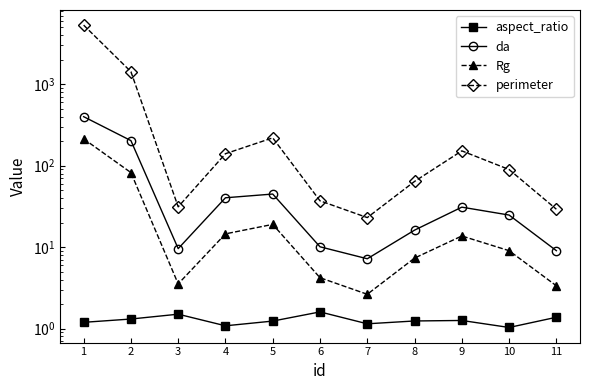

What is the spread (max minus min) of values at 7?

21.9